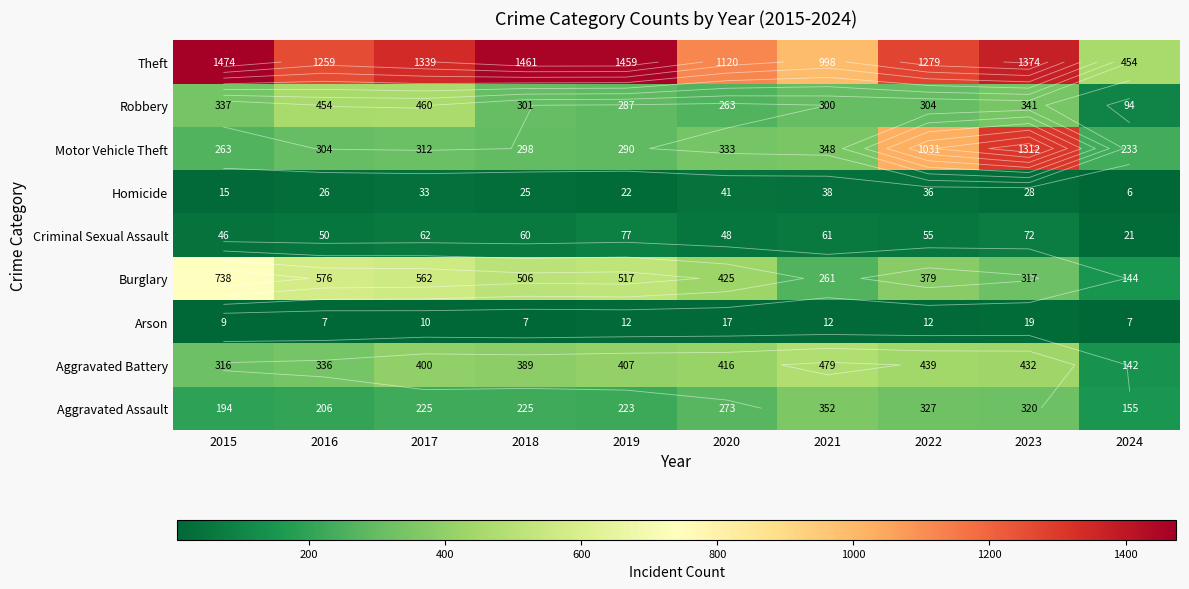

The Homicide series shows 10 at 2015. True or false?

False